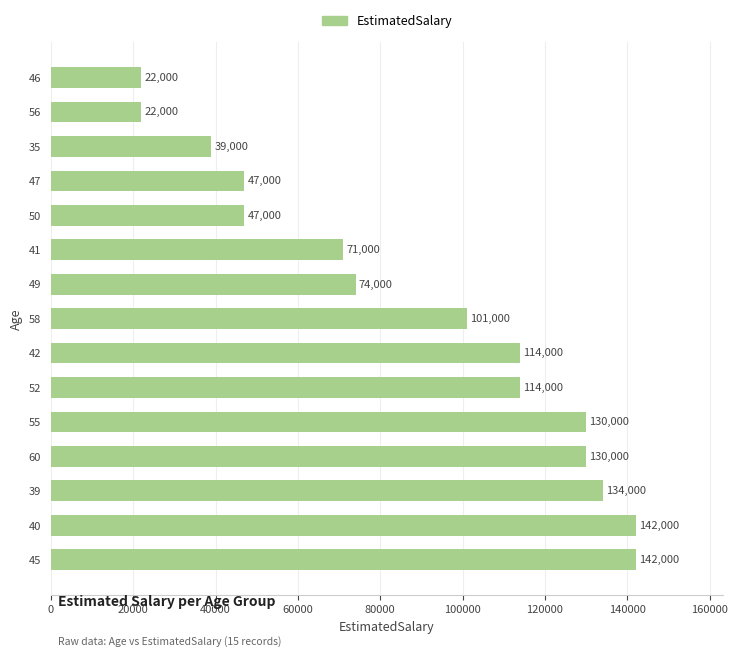

What is the minimum value shown in the chart?

22000